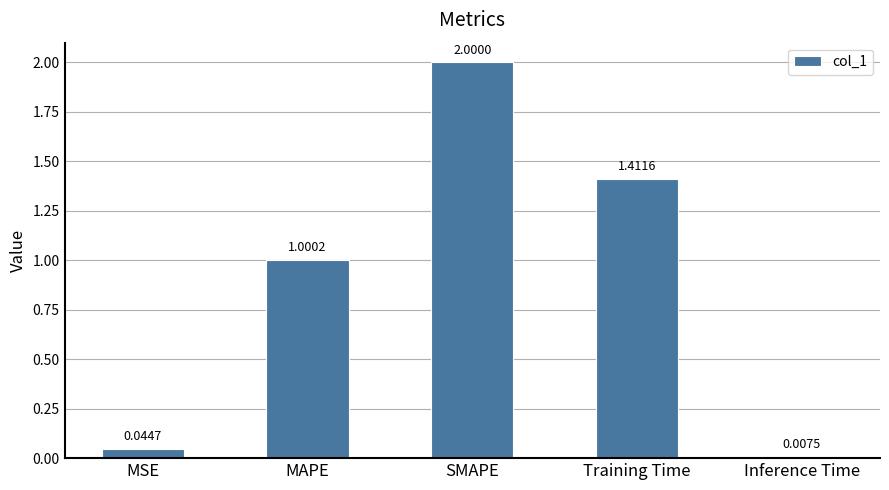

What is the sum of the values at MAPE and SMAPE?

3.0